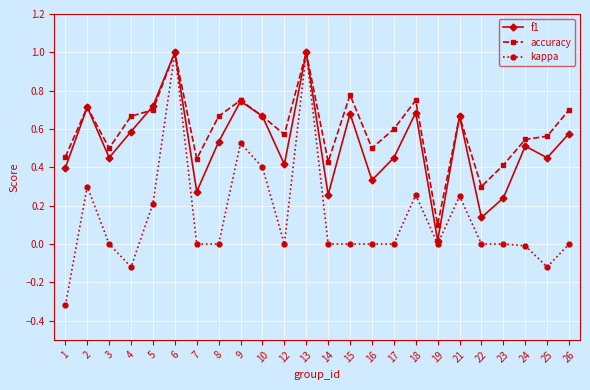

How many categories are shown in the chart?

24